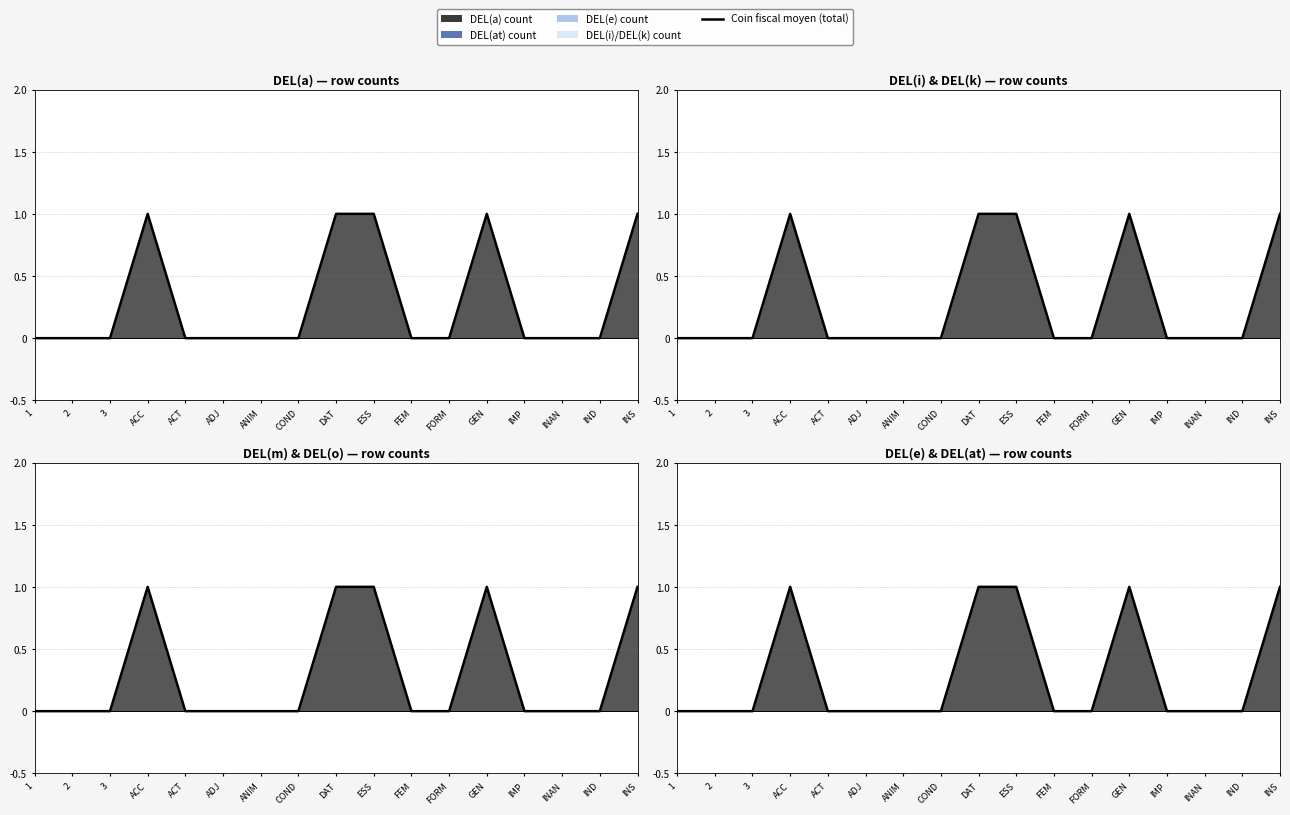

What position from the right is INAN?

3